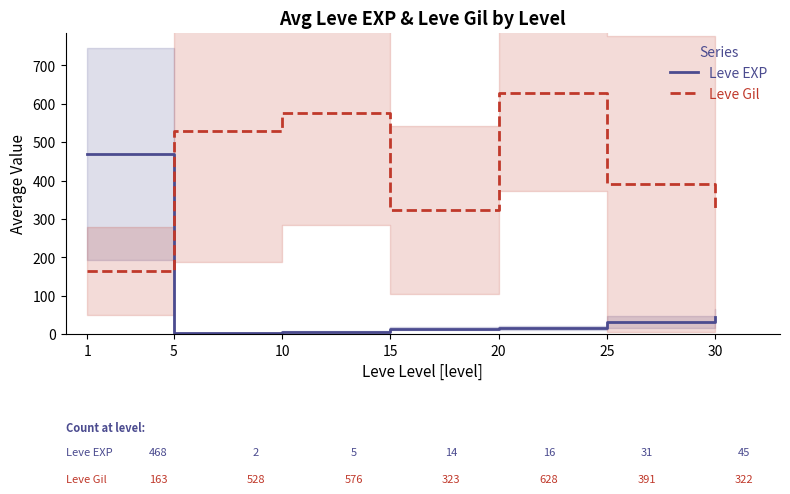

Reading left to right, list all the values displayed in this chart.

Leve EXP: 1=468.5	5=2.3	10=5.3	15=14.2	20=16.3	25=31.8	30=45.5
Leve Gil: 1=163.5	5=528.3	10=576.7	15=323.3	20=628.3	25=391.7	30=322.5